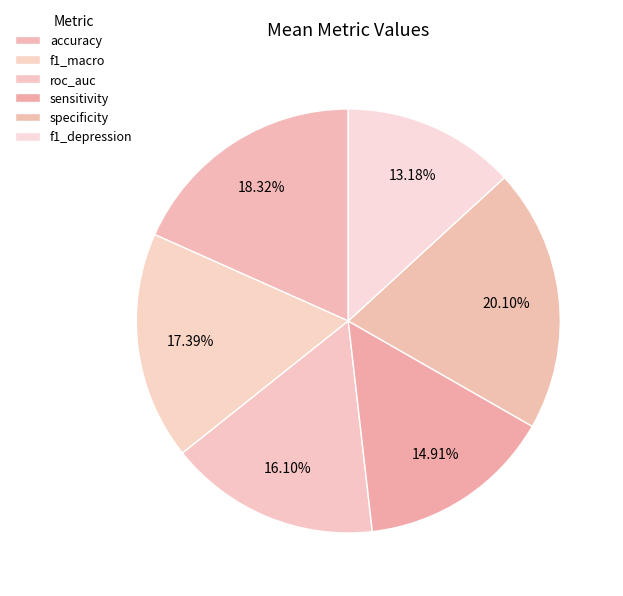

To the nearest percent, what portion does f1_depression represent?

13%